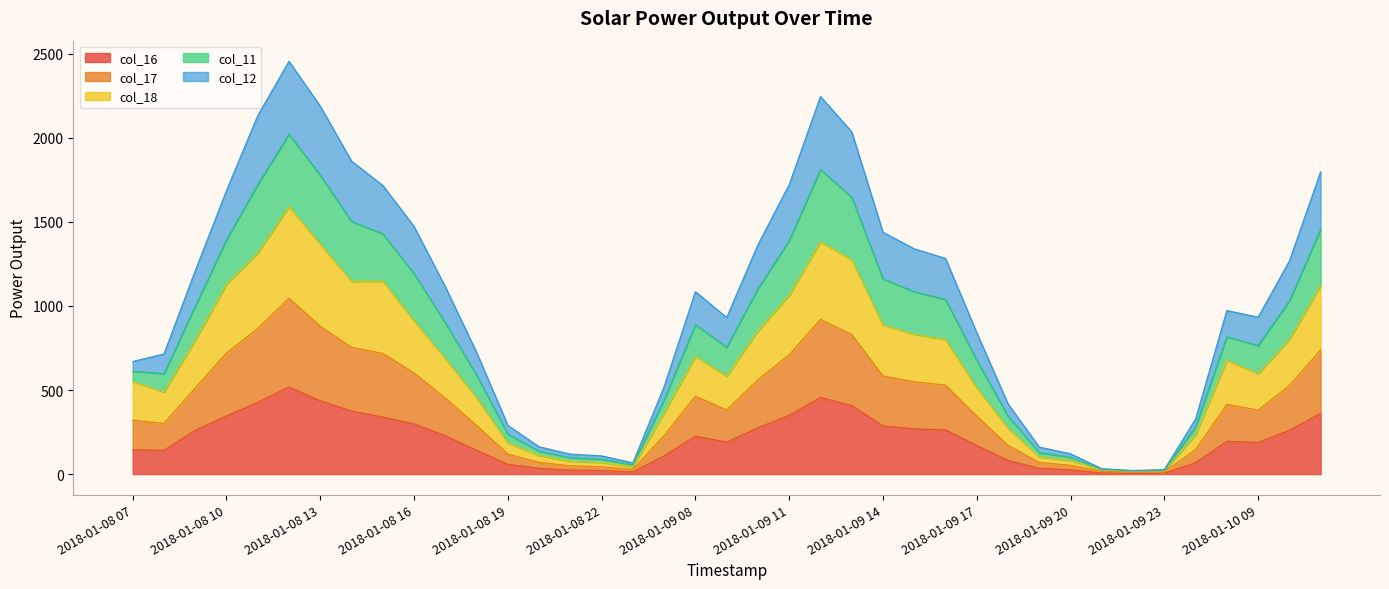

What is the highest value of the col_16 series?

518.0